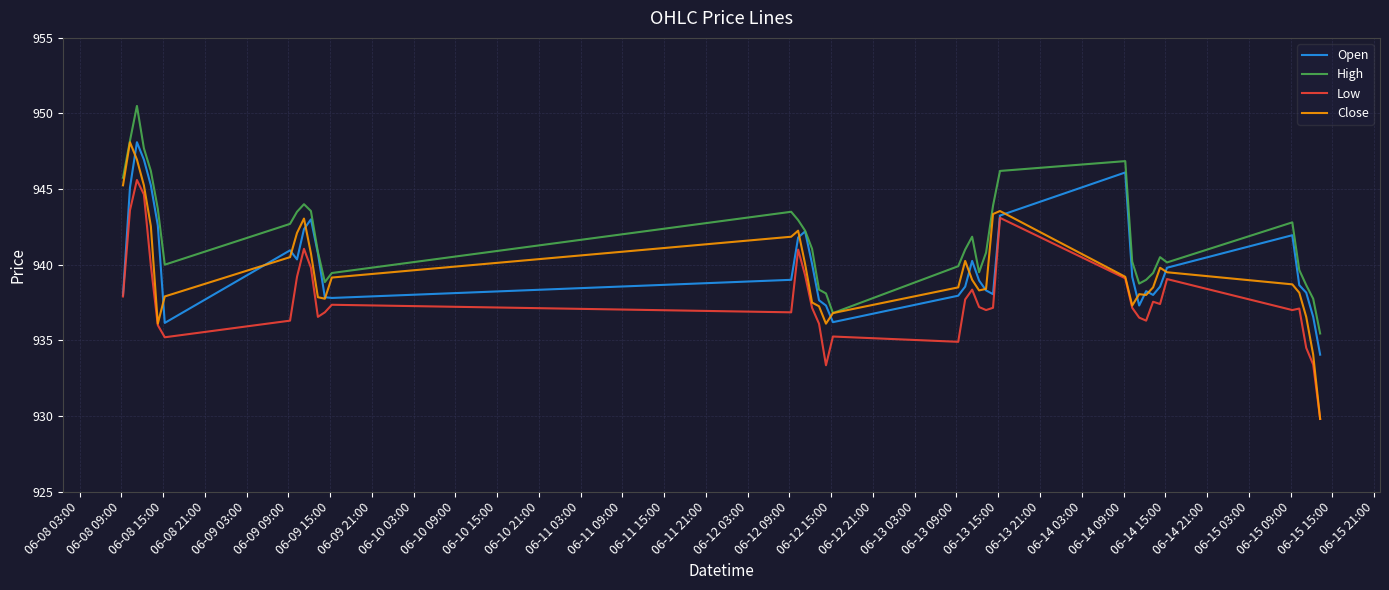

Which series has the largest total across all categories?

High